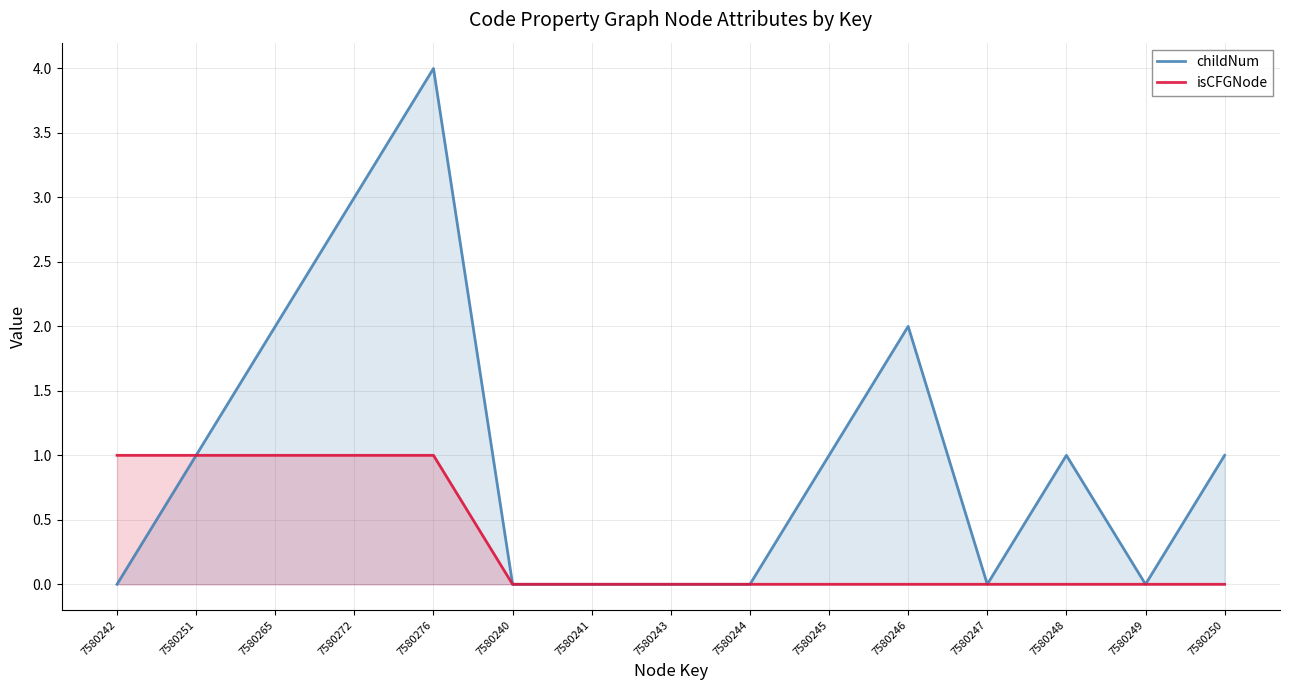

What is the label of the 11th point from the left?

7580246